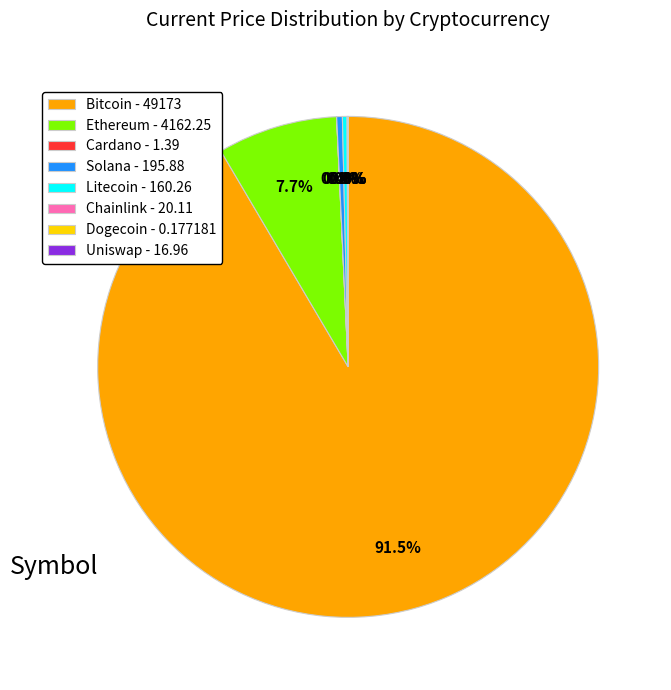

What percentage do Ethereum - 4162.25 and Litecoin - 160.26 together represent?

8.0%